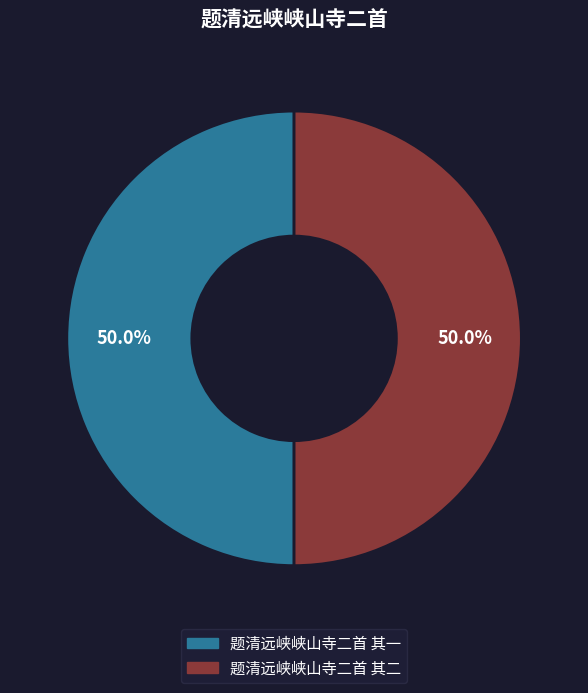

What percentage do 题清远峡峡山寺二首 其一 and 题清远峡峡山寺二首 其二 together represent?

100.0%